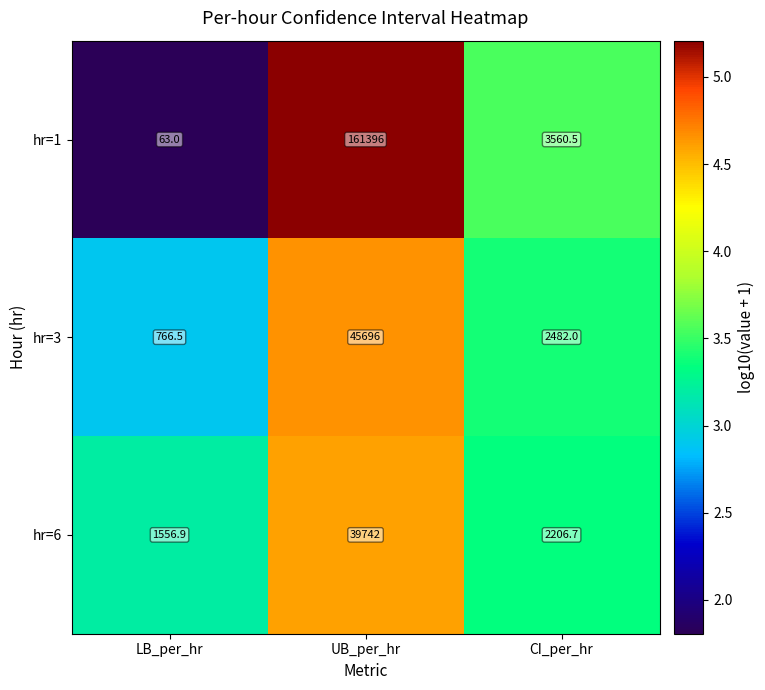

At which category is the sum across all series the highest?

UB_per_hr